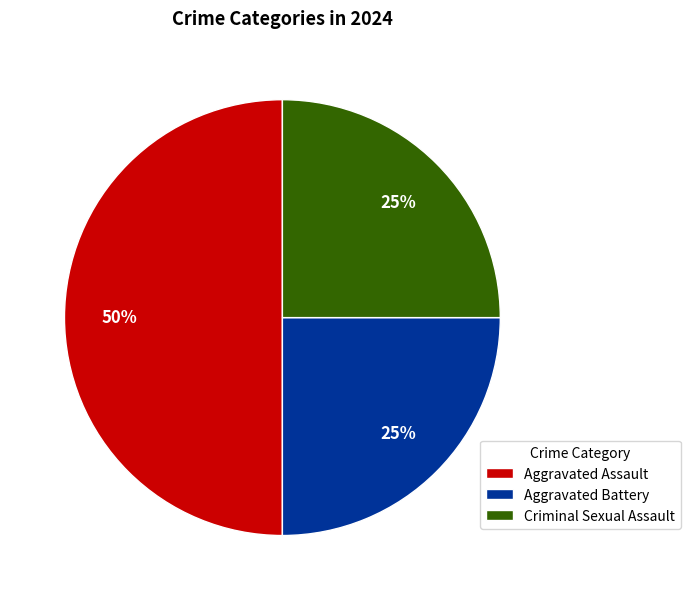

Which category has the biggest portion of the pie?

Aggravated Assault